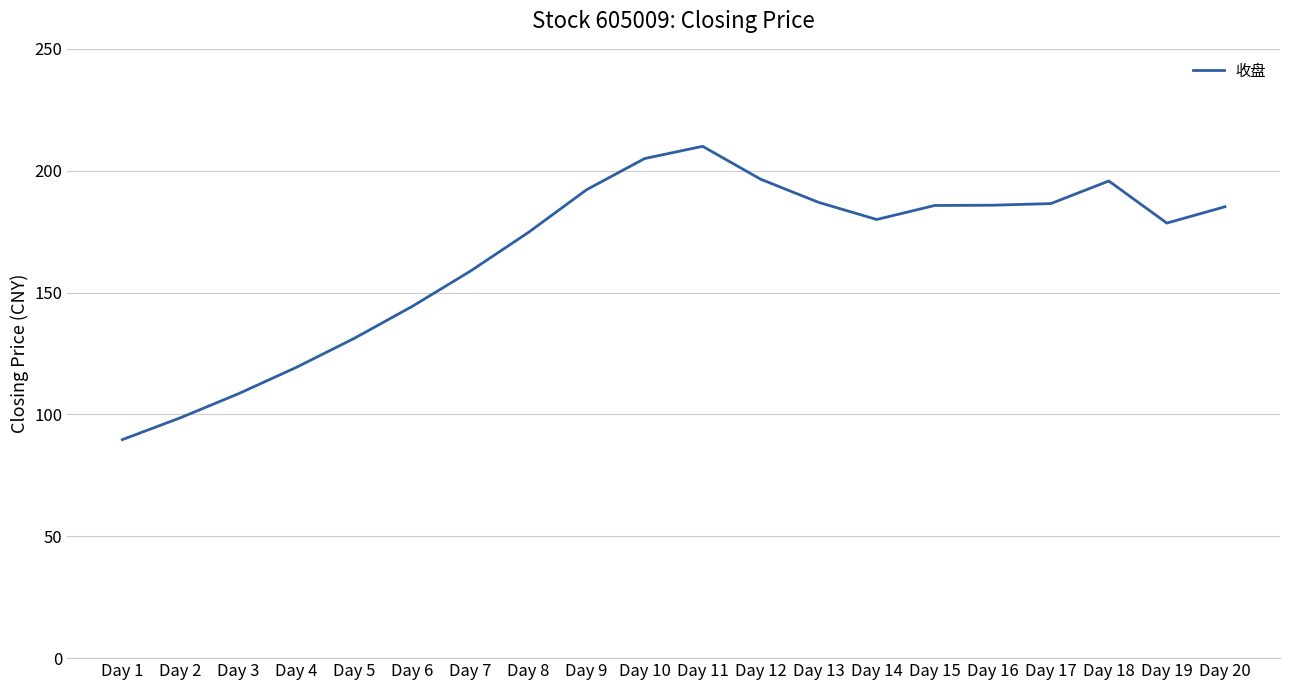

How many values are below 185?

10